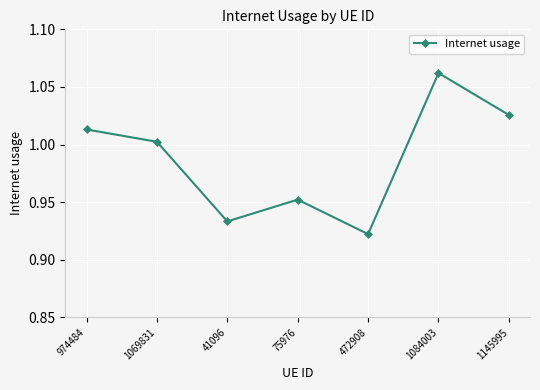

The value at 41096 is 0.6. True or false?

False